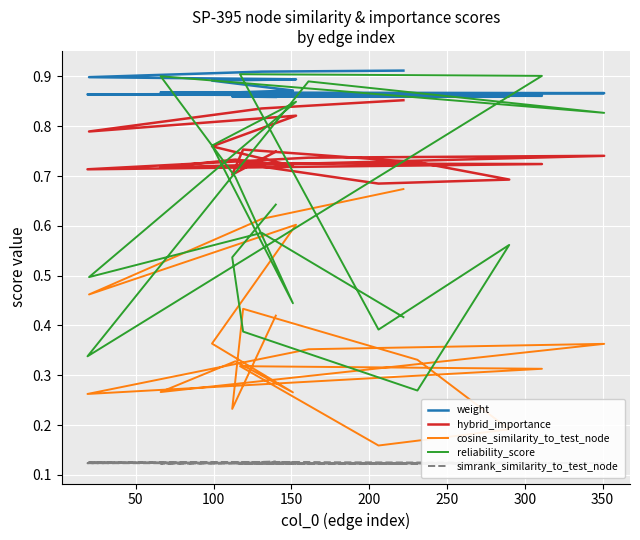

At how many categories does at least one series exceed 0?

19